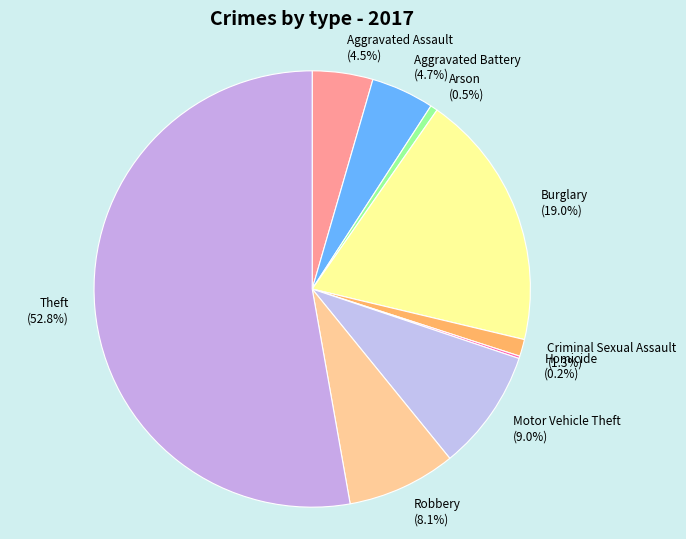

Approximately how many times larger is the value at Aggravated Assault compared to Motor Vehicle Theft?

0.5